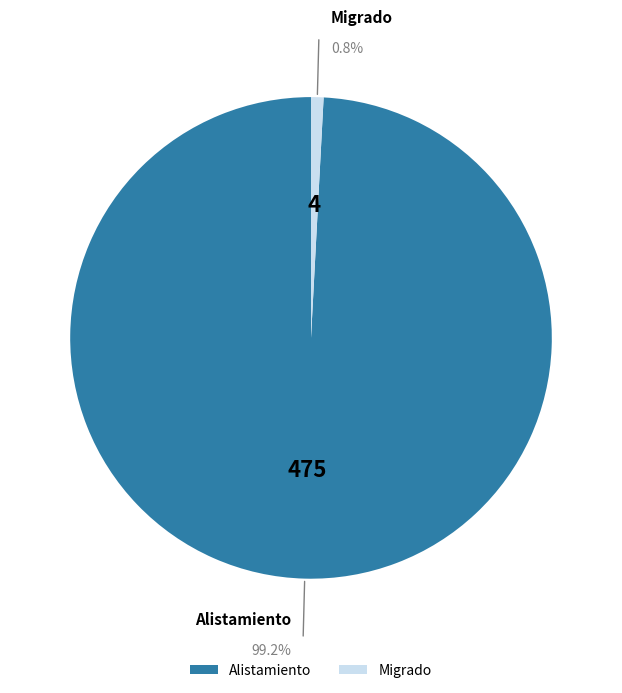

To the nearest percent, what is the combined percentage of Alistamiento and Migrado?

100%